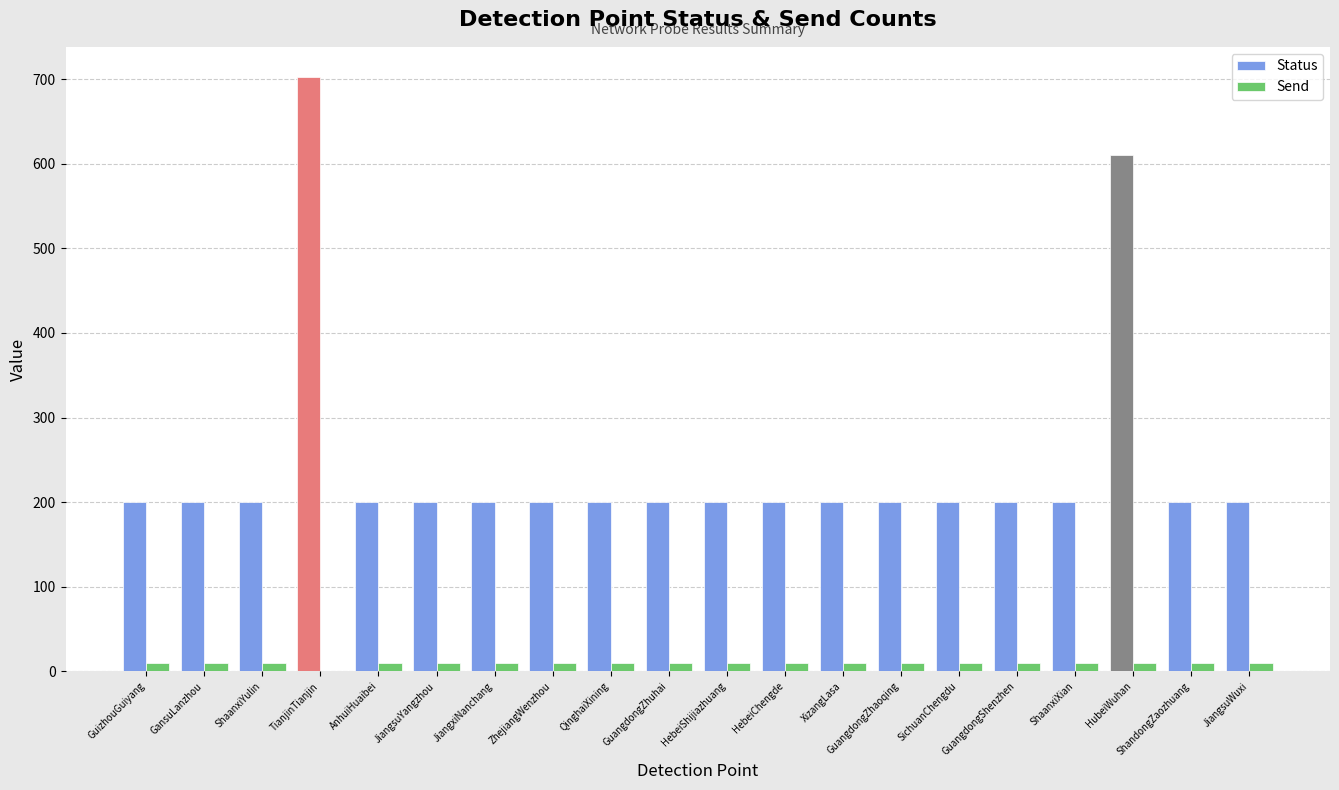

Is the value of Status at JiangsuYangzhou greater than the value of Send at JiangsuYangzhou?

Yes